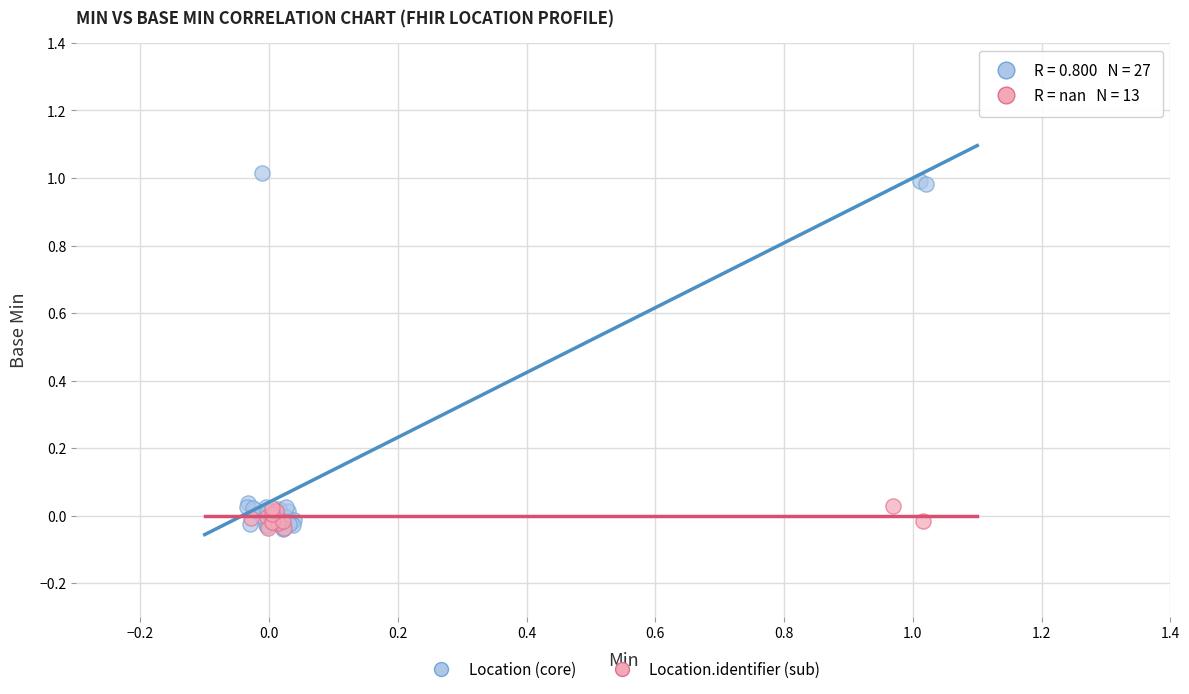

What are all the series names shown in the legend?

Location (core), Location.identifier (sub)